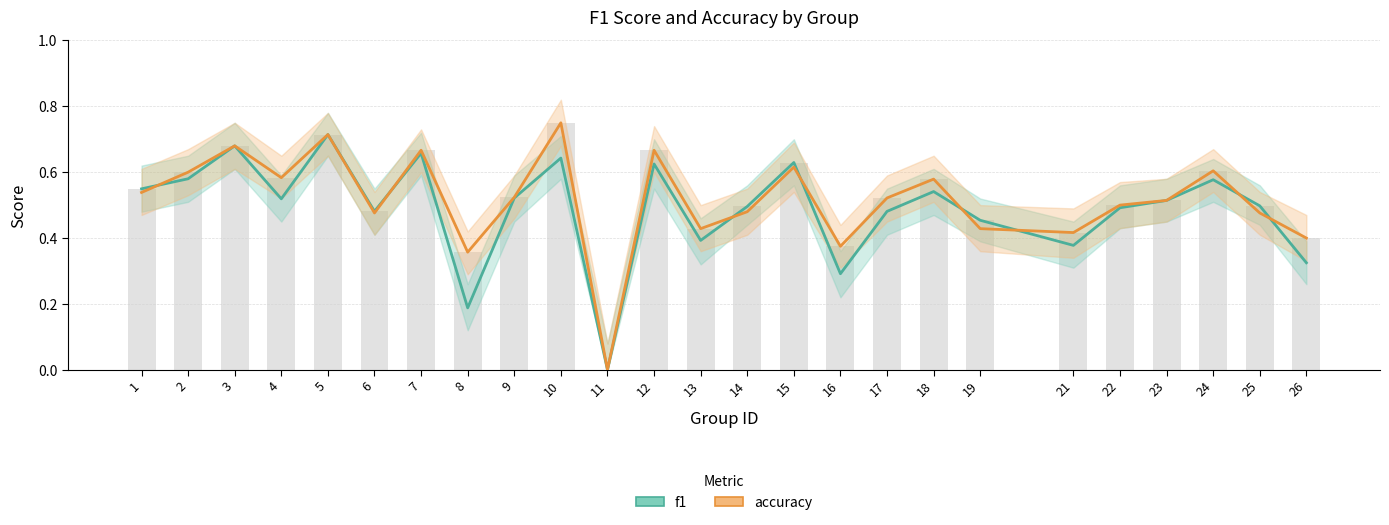

Which series has the widest spread of values?

accuracy